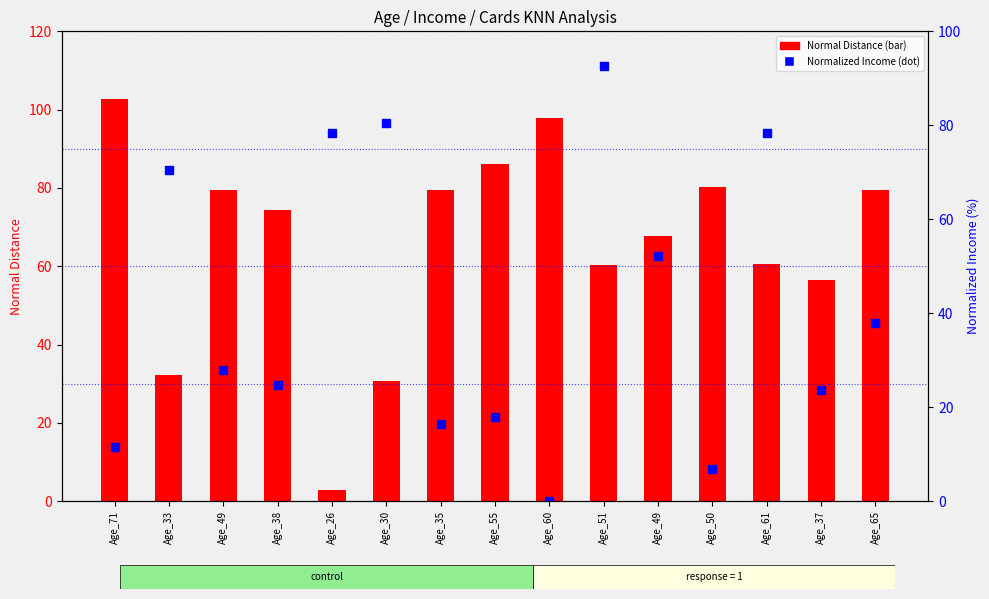

How many data points in Normalized Income are above 27?

8